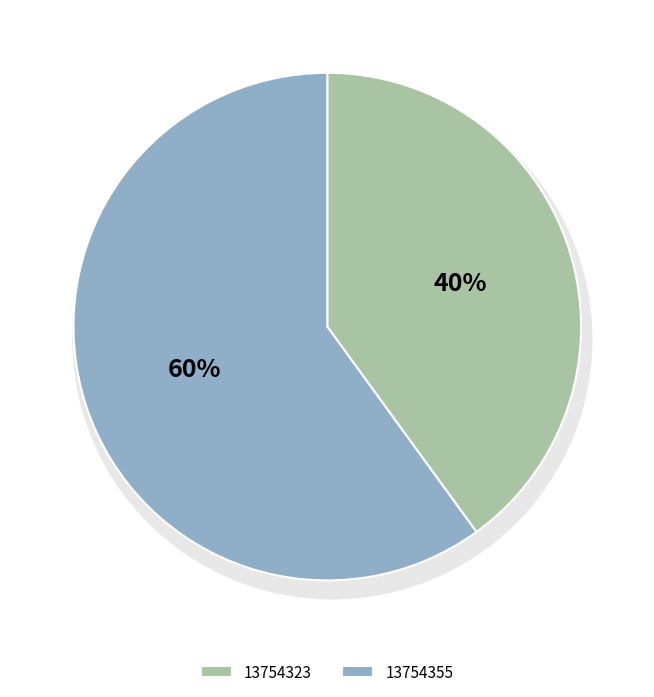

Which has a higher value, 13754323 or 13754355?

13754355